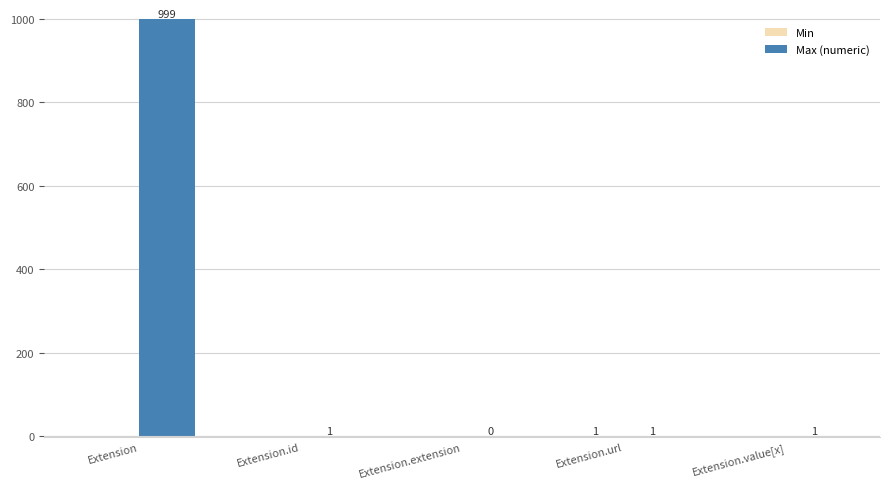

How many data points does each series have?

5